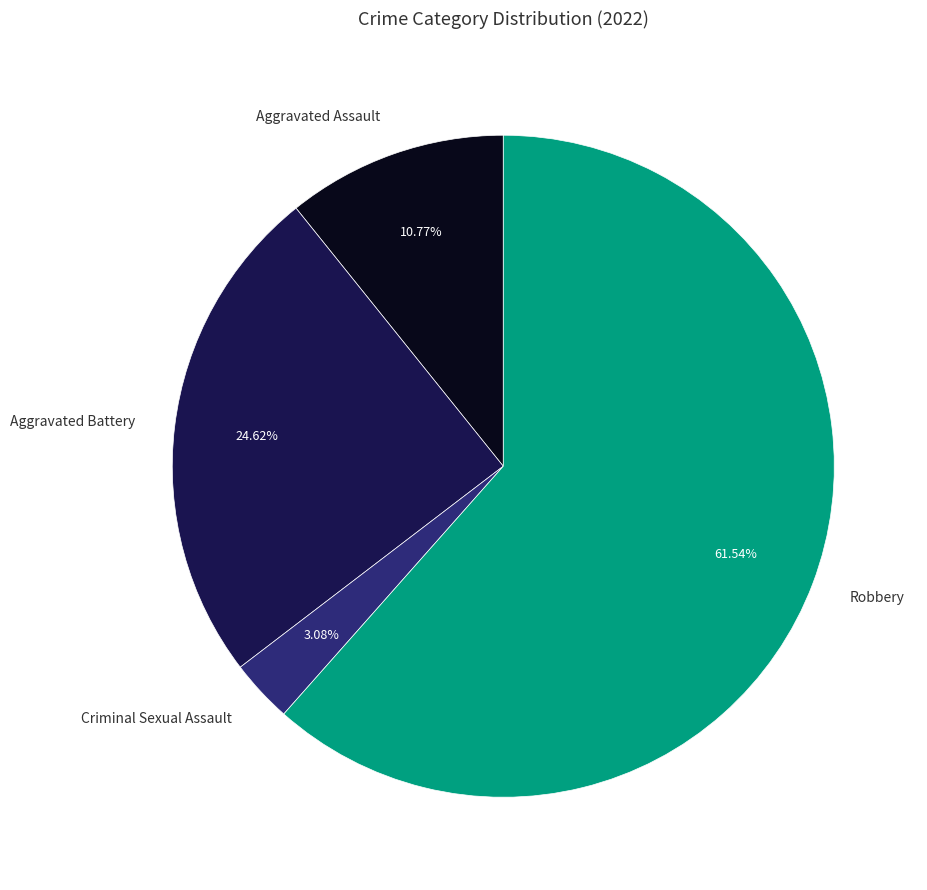

What is the largest slice in the pie chart?

Robbery